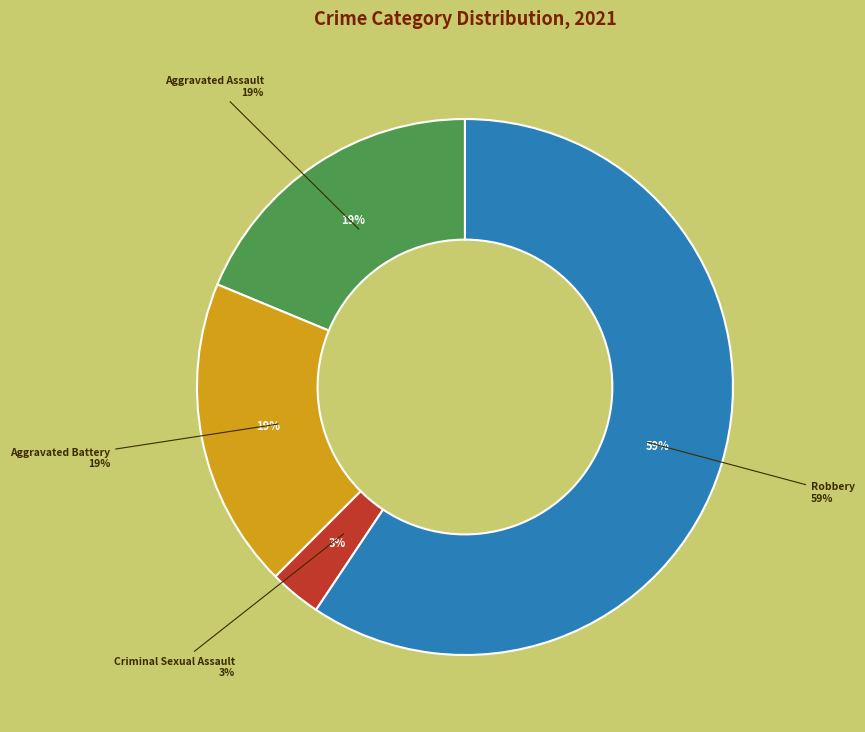

What percentage is the Aggravated Assault slice, to the nearest percent?

19%